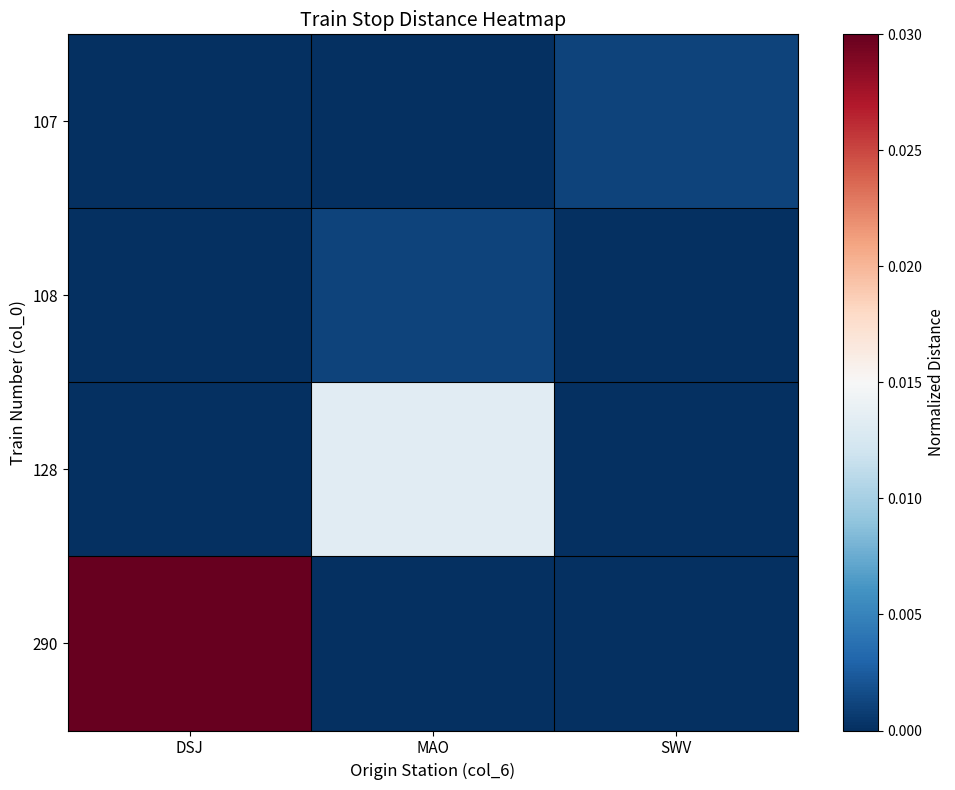

Which has a higher value, SWV or MAO?

SWV